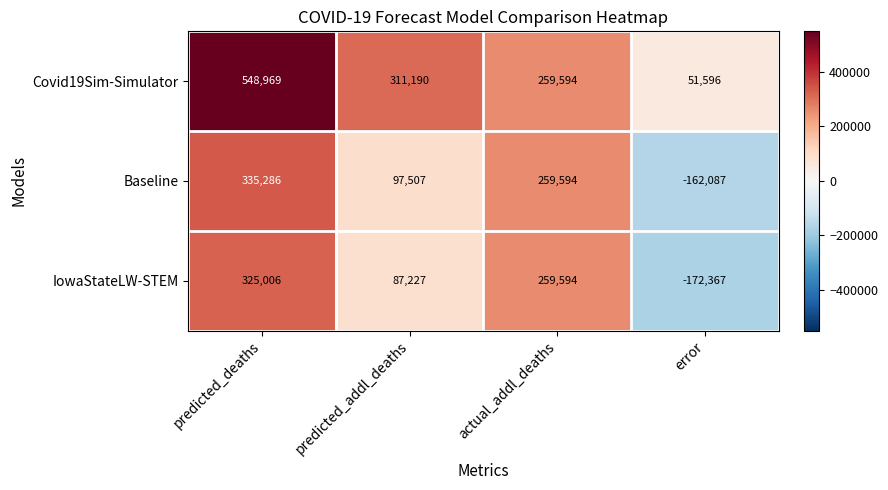

What is the total value across all series at actual_addl_deaths?

778782